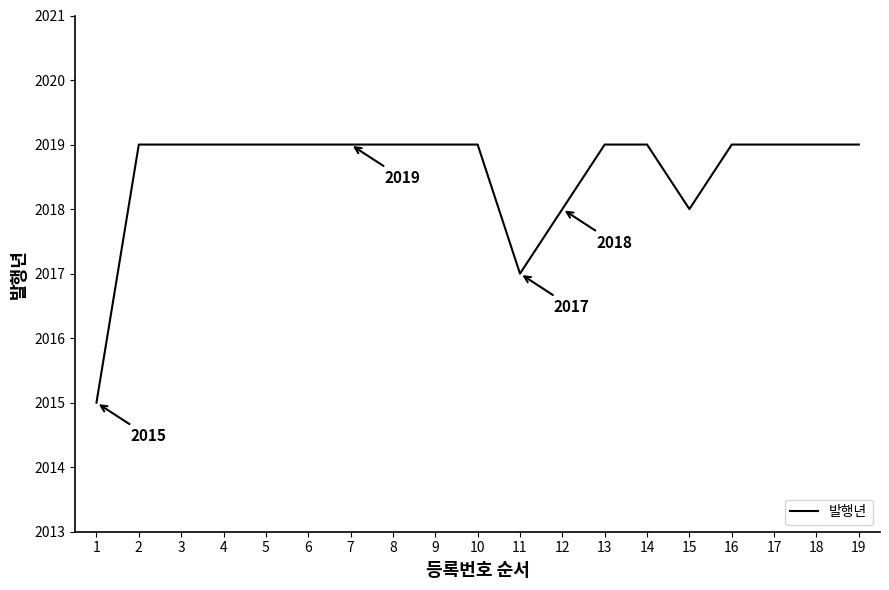

How many lines are shown in the chart?

1